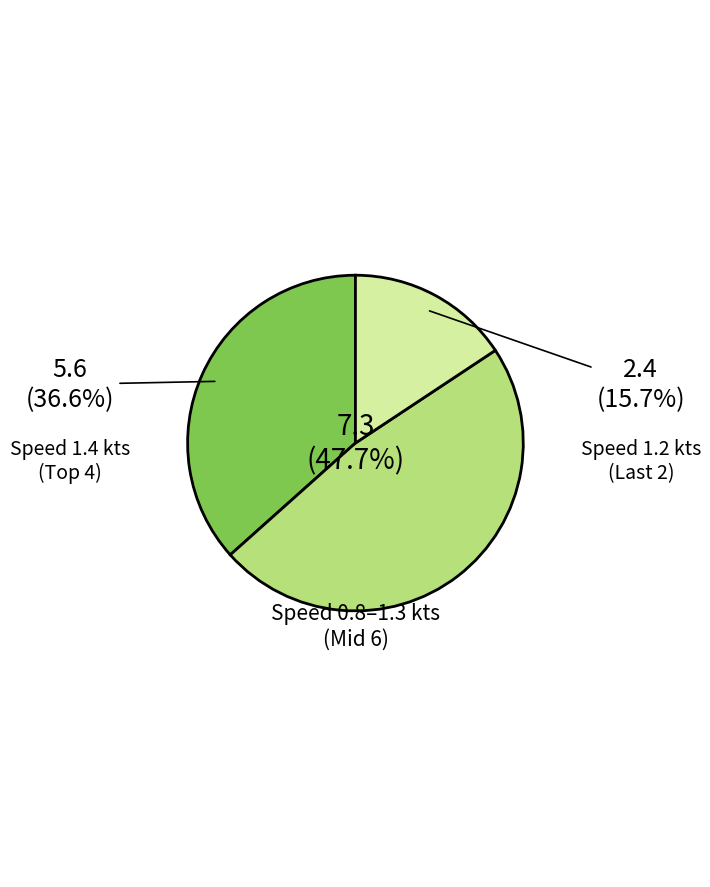

Is there any slice that represents more than half of the pie?

No